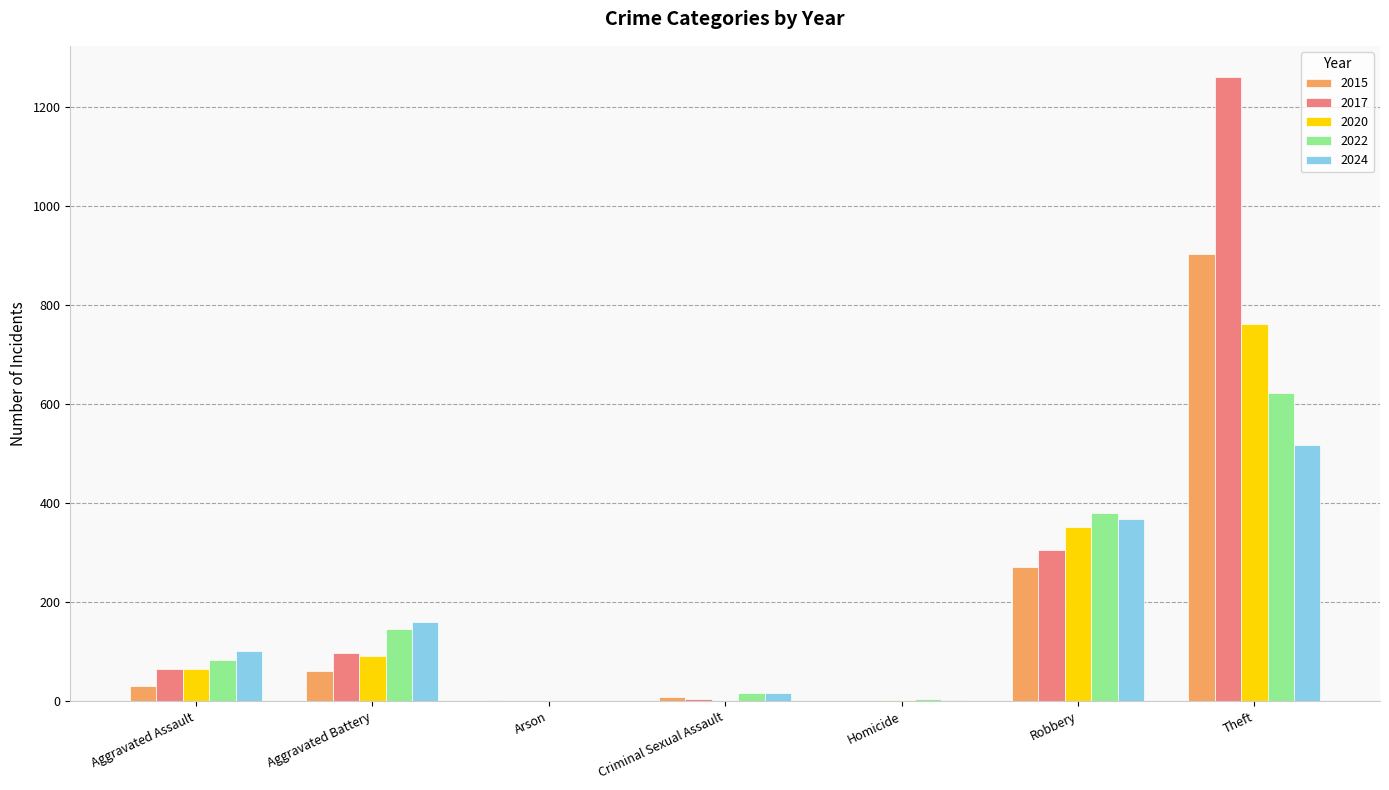

Where is 2017 nearest to the value 630?

Robbery